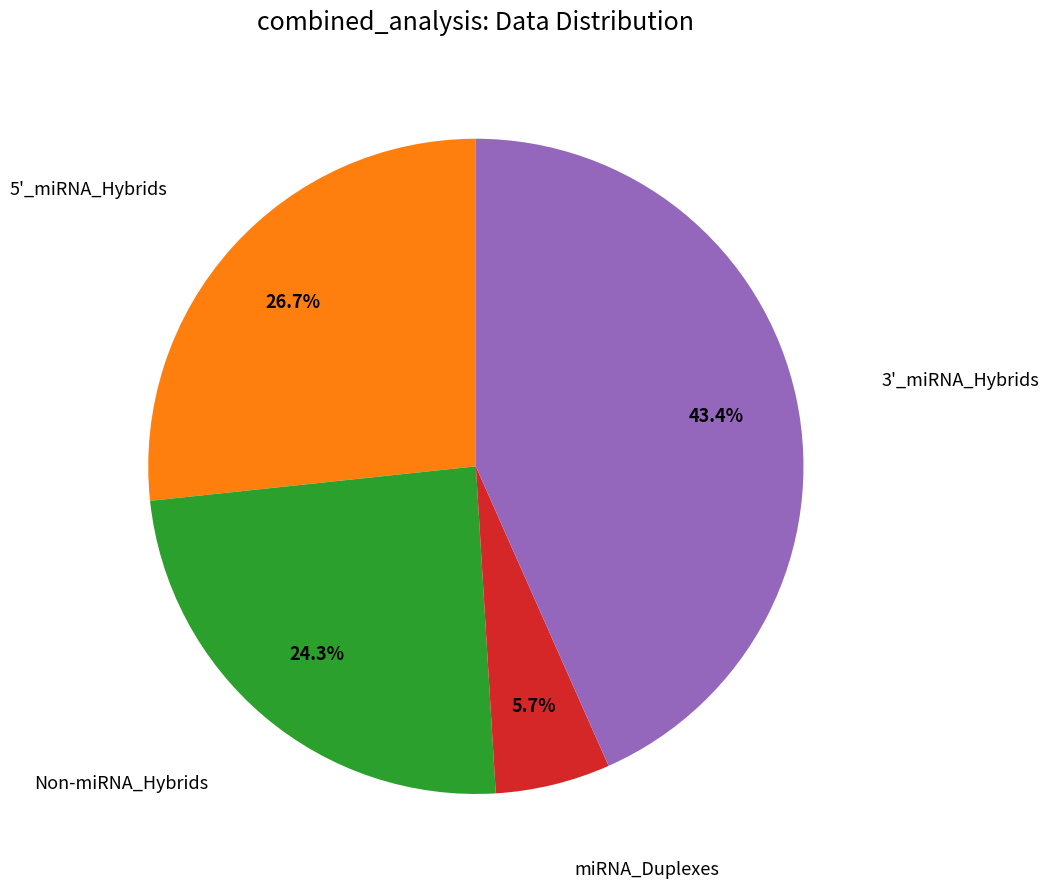

What portion of the pie excludes miRNA_Duplexes?

94.3%